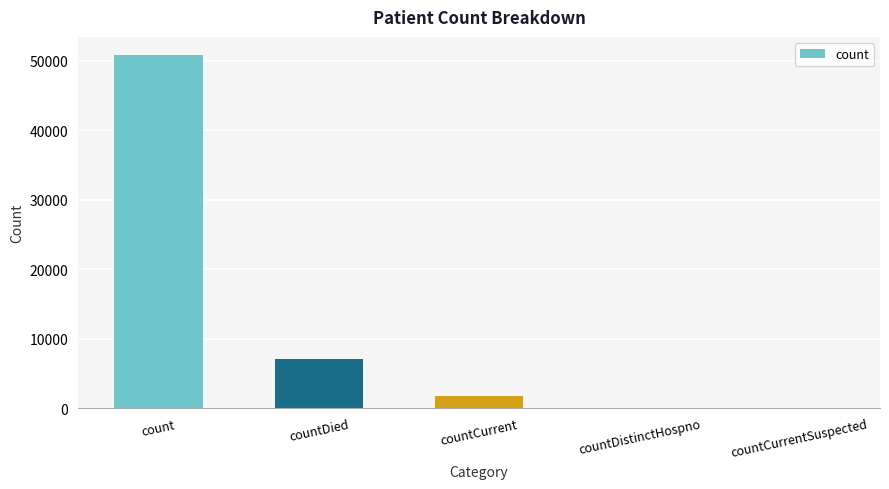

What is the change in value from count to countCurrentSuspected?

-50904